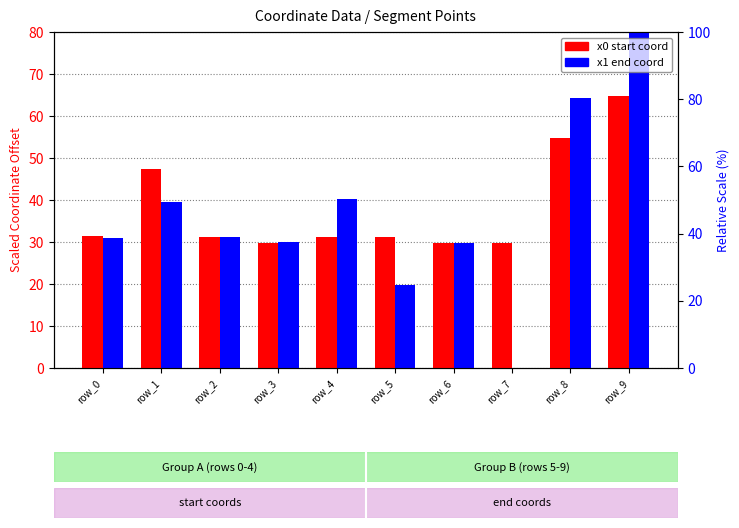

Read the x1 (end coord) value at row_9.

80.0